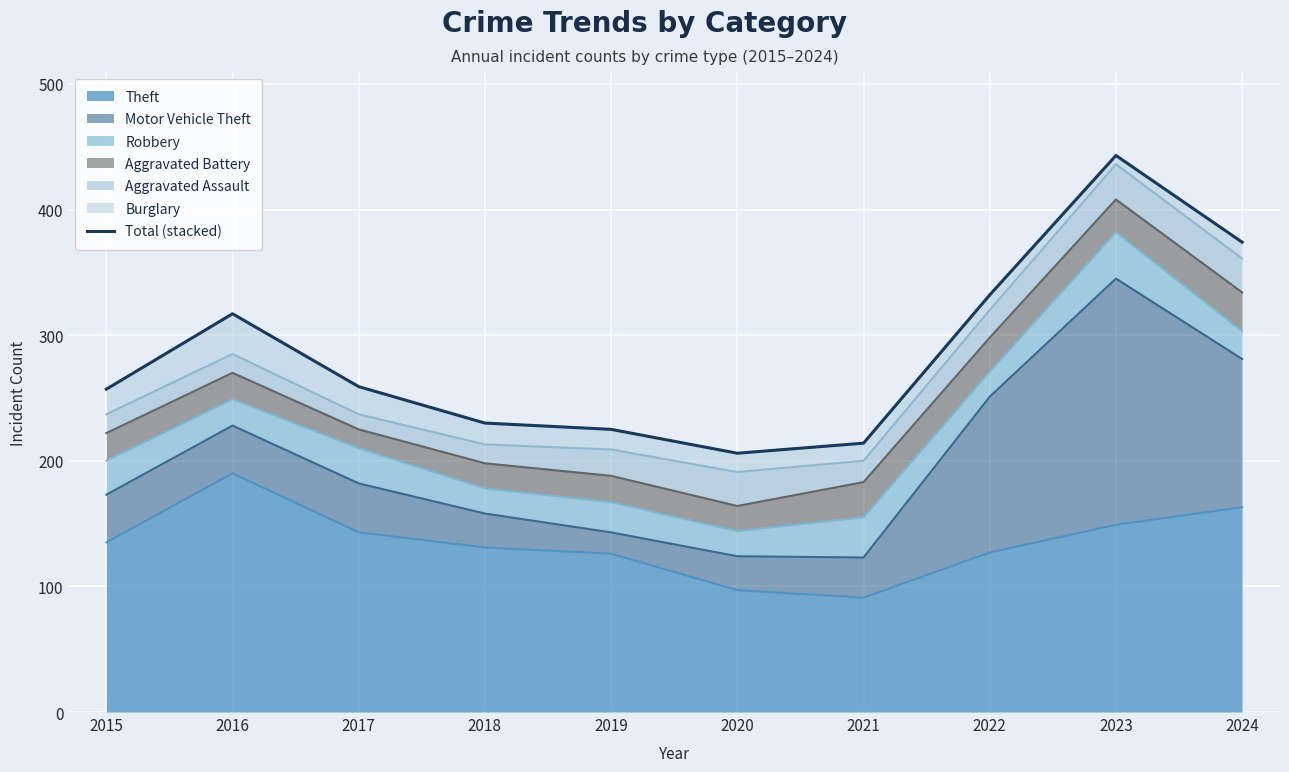

What is the change in value from 2016 to 2017?

-58